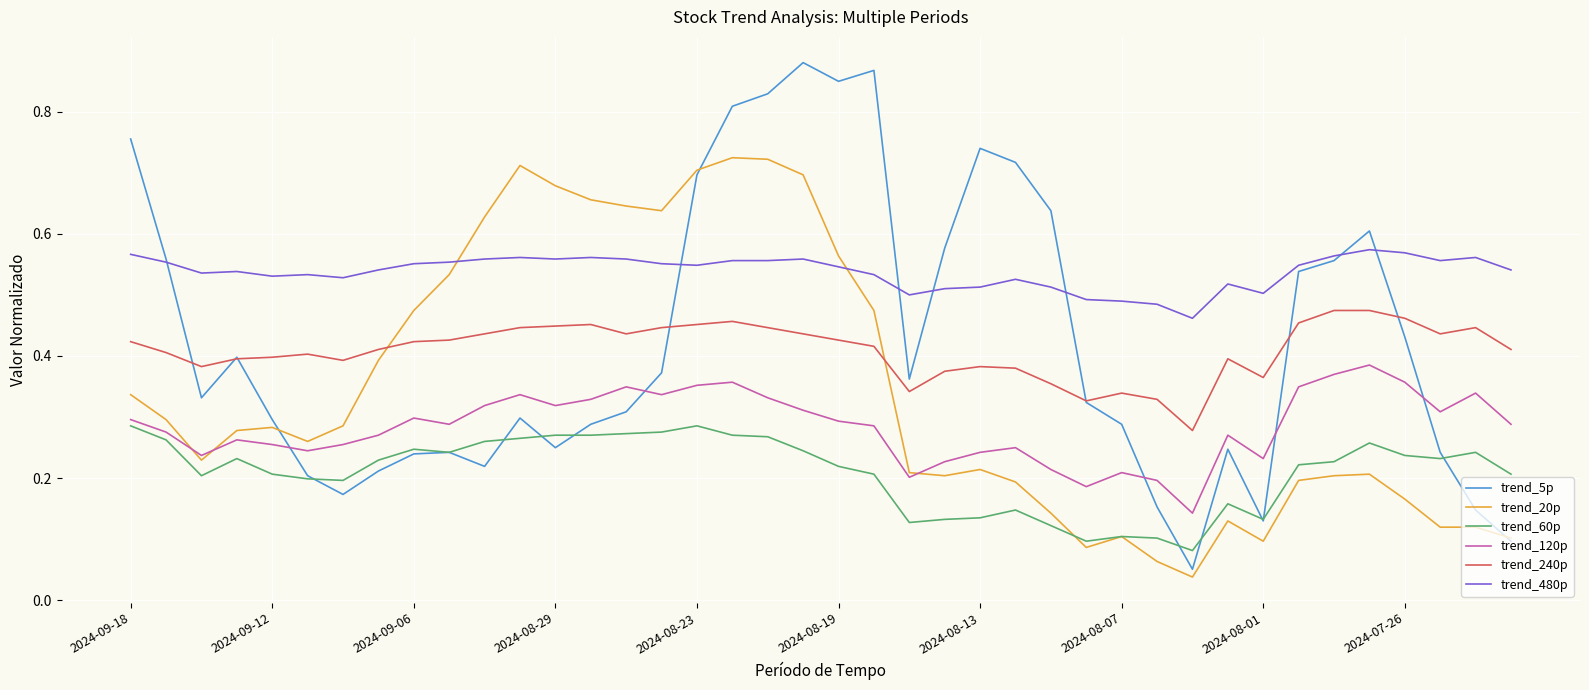

Which series has the largest range (max minus min)?

trend_5p